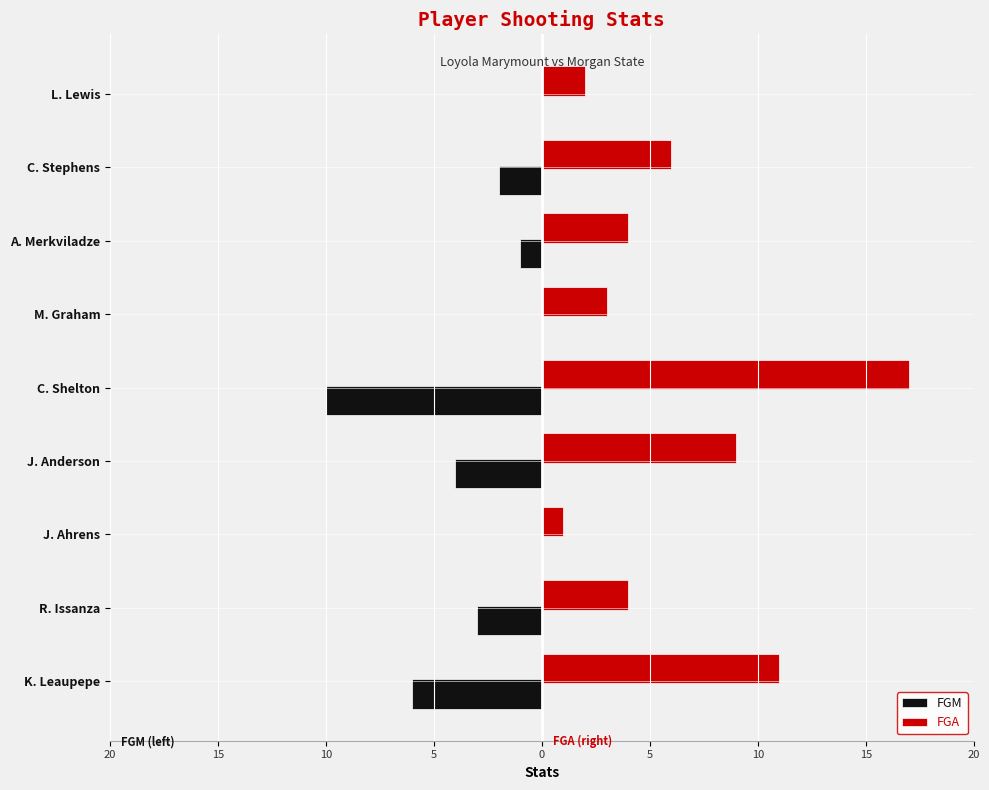

List the series in order of their overall mean, highest first.

FGA, FGM